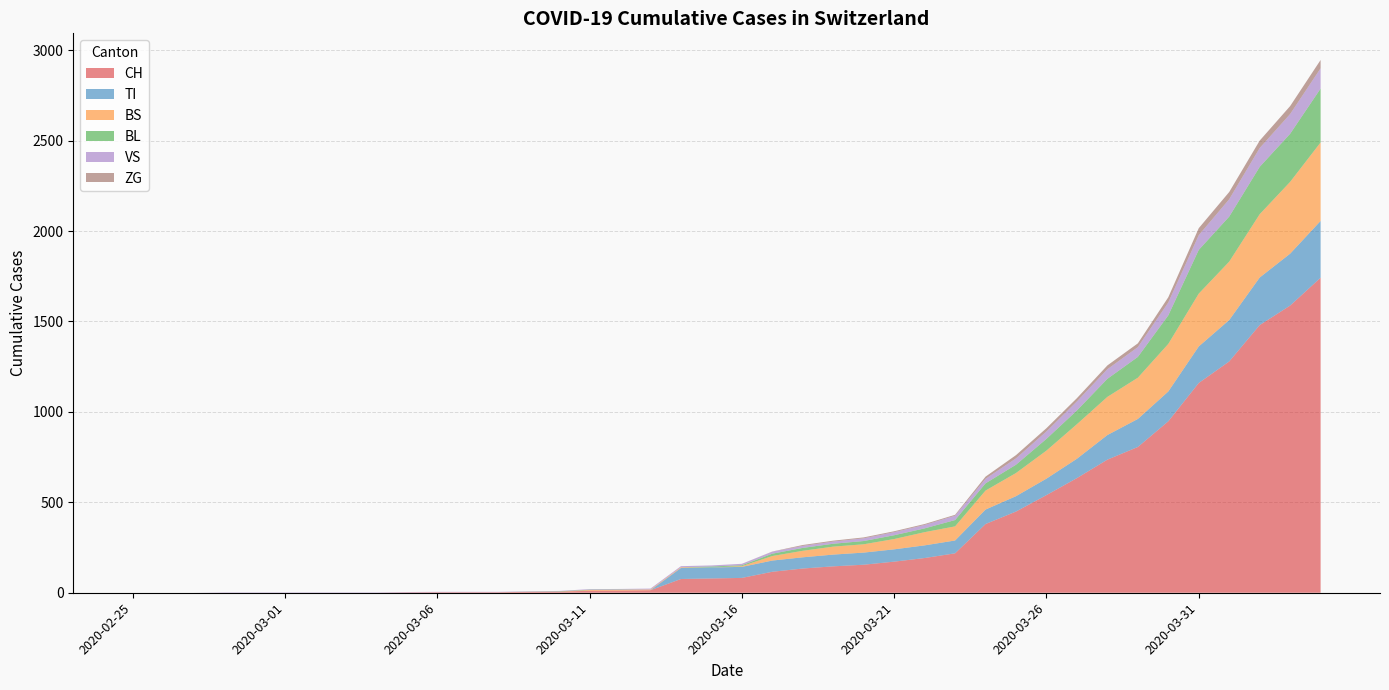

Reading left to right, transcribe all the data shown in this chart.

CH: 0	0	0	0	0	0	0	0	0	2	3	3	3	5	6	11	12	14	76	79	82	116	134	146	155	172	192	218	380	449	540	634	736	806	948	1160	1279	1480	1588	1742
TI: 0	0	0	0	0	0	0	0	0	0	0	0	0	0	0	0	0	0	61	61	61	62	62	65	67	68	70	71	80	85	91	107	136	155	165	202	229	263	287	314
BS: 0	0	0	0	0	0	0	0	0	0	0	0	0	0	0	4	4	4	4	0	4	25	36	44	46	57	73	78	105	128	155	191	211	228	263	292	323	350	397	434
BL: 0	0	0	0	0	0	0	0	0	0	0	0	0	1	2	2	2	0	0	5	5	13	16	16	18	21	21	35	40	46	65	76	100	115	158	242	249	262	266	298
VS: 0	0	0	2	2	2	2	2	2	2	2	2	2	2	2	3	3	5	6	6	8	11	11	12	15	17	19	24	25	35	41	50	53	54	71	81	96	104	109	112
ZG: 0	0	0	0	0	0	0	0	0	0	0	0	0	0	0	0	0	0	0	0	0	1	5	5	5	5	5	5	12	18	18	18	21	21	29	39	40	41	44	46